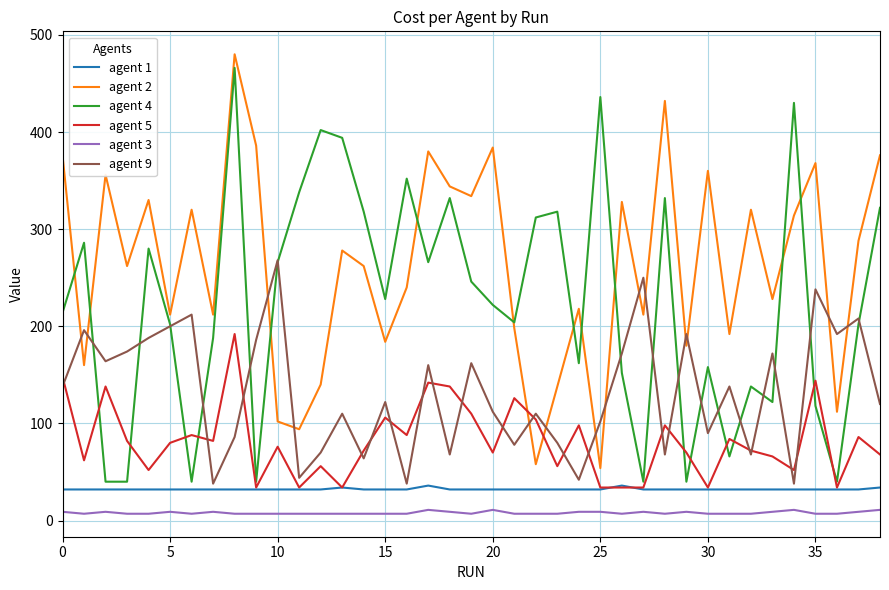

What is the maximum value shown in the chart?

480